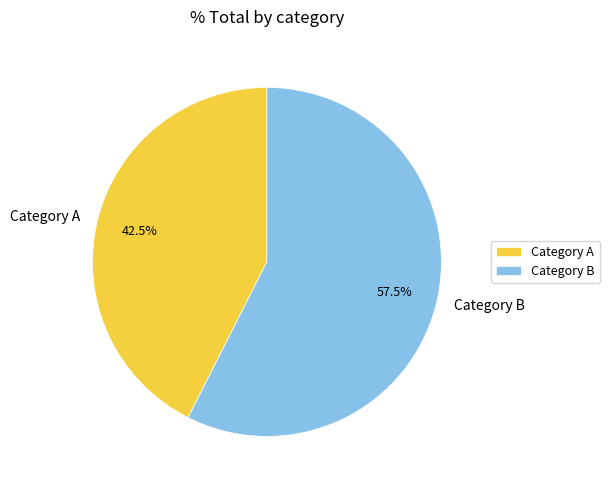

What is the smallest slice in the pie chart?

Category A